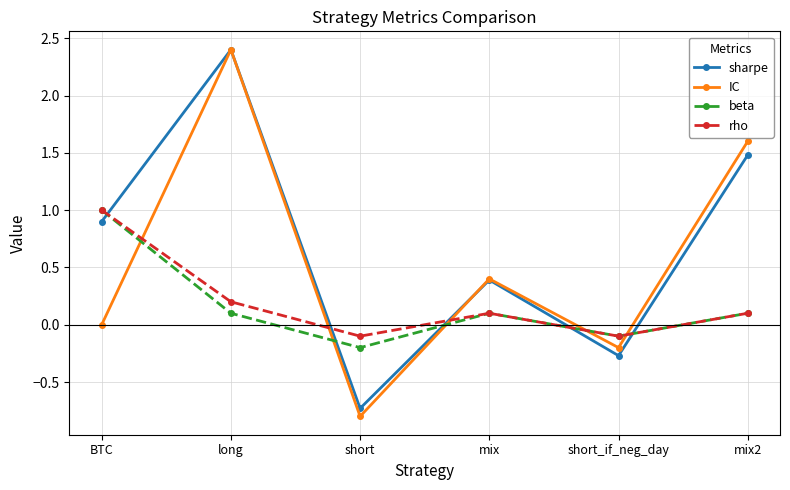

Which series changed the most between short and mix2?

IC